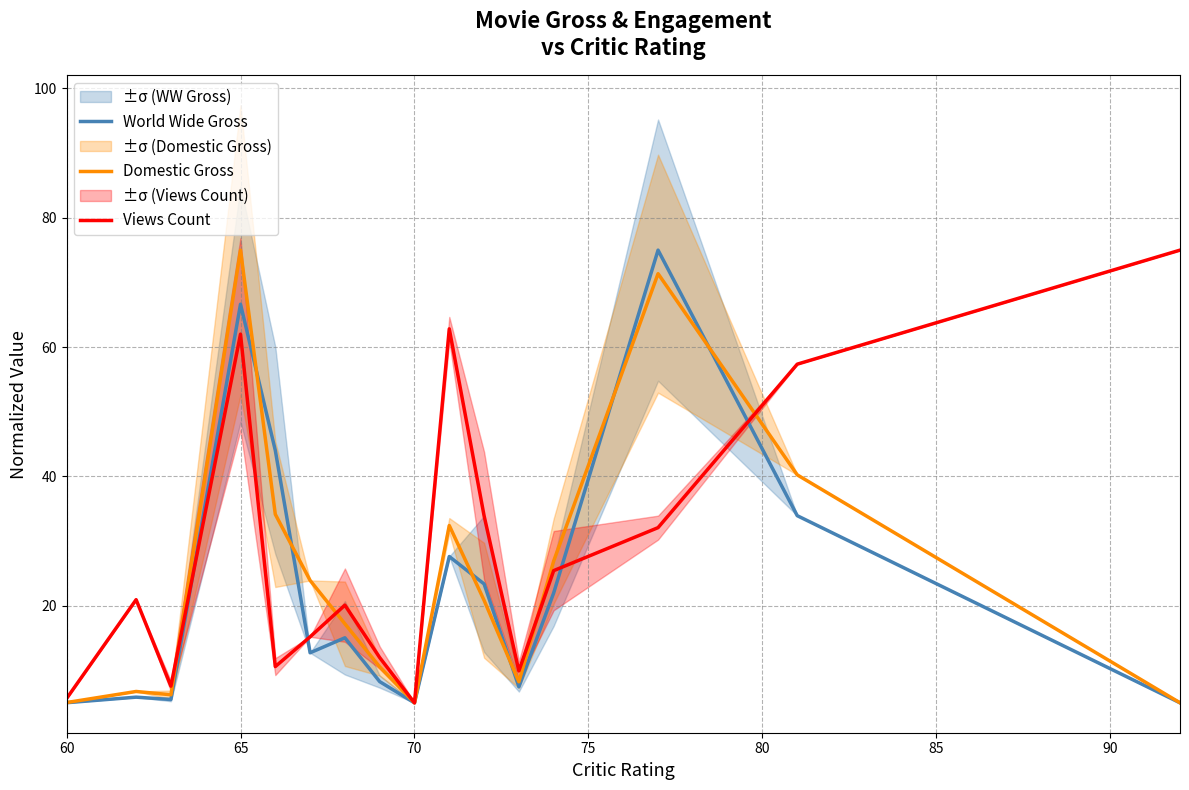

What is the highest value of the Domestic Gross series?

75.0